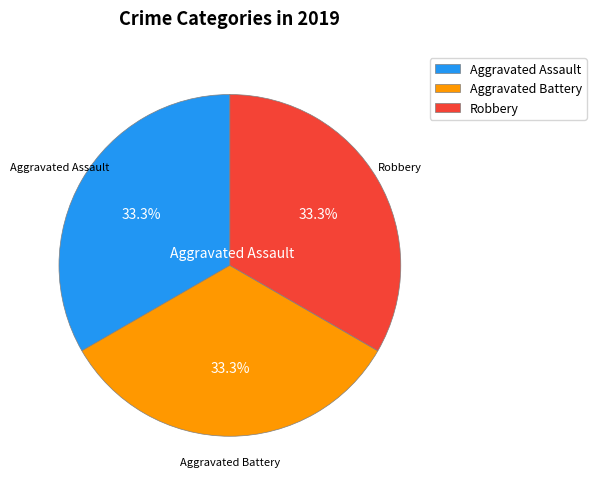

Does any single category account for the majority?

No